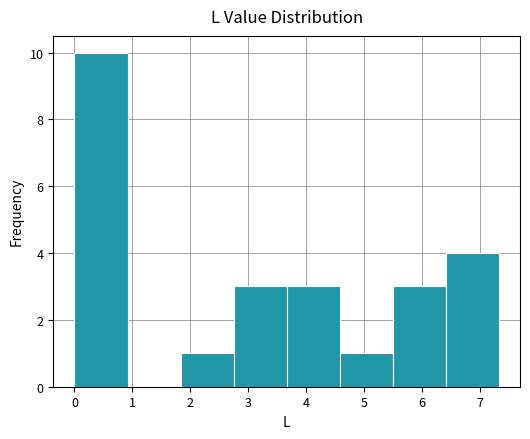

Over which range of the x-axis is the bar tallest?

0.0 to 0.9